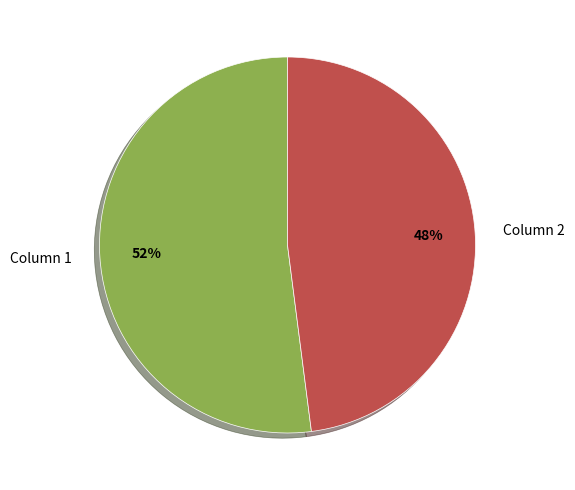

What percentage is the Column 1 slice, to the nearest percent?

52%